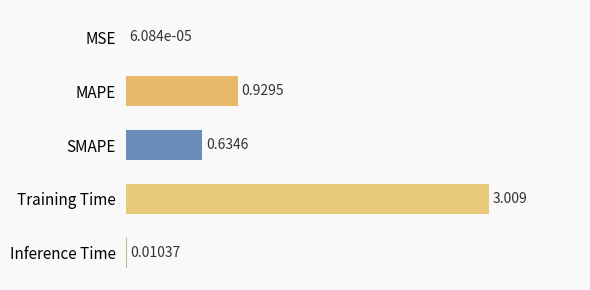

What is the sum of all values?

4.6